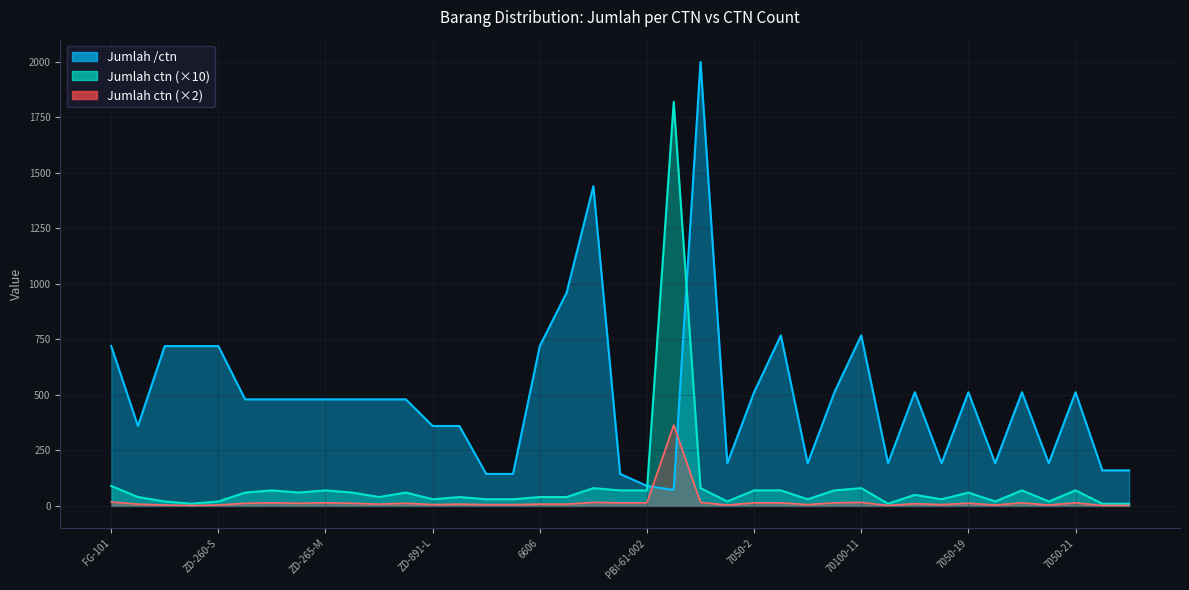

What is the label of the 25th point from the right?

8101